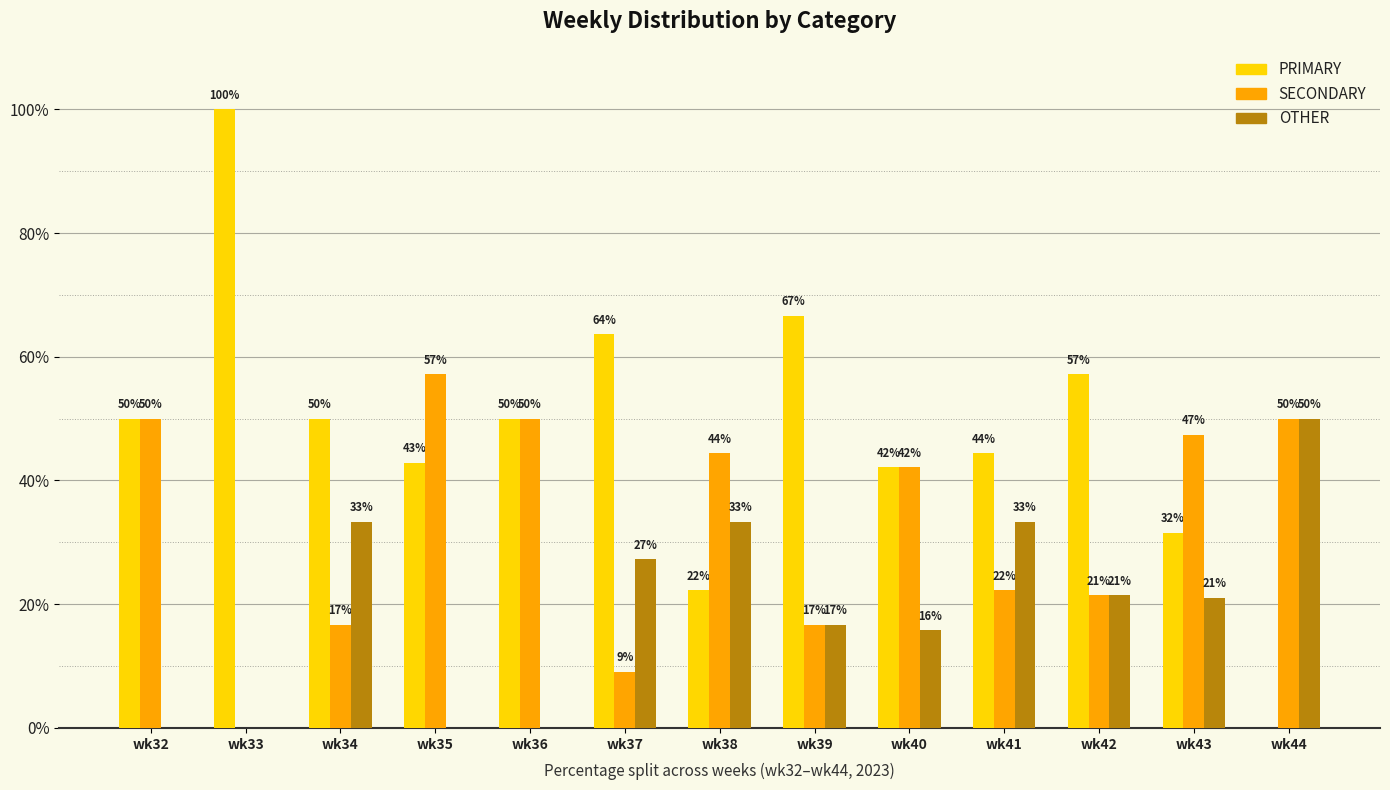

What is the spread (max minus min) of values at wk33?

100.0